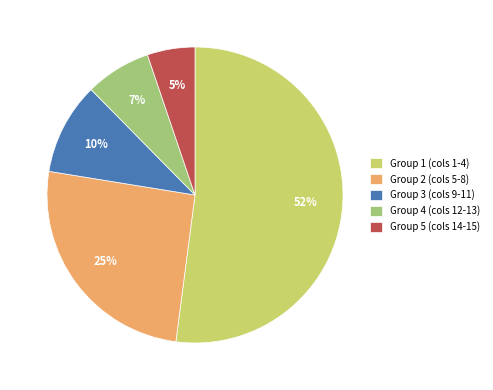

Does any single category account for the majority?

Yes